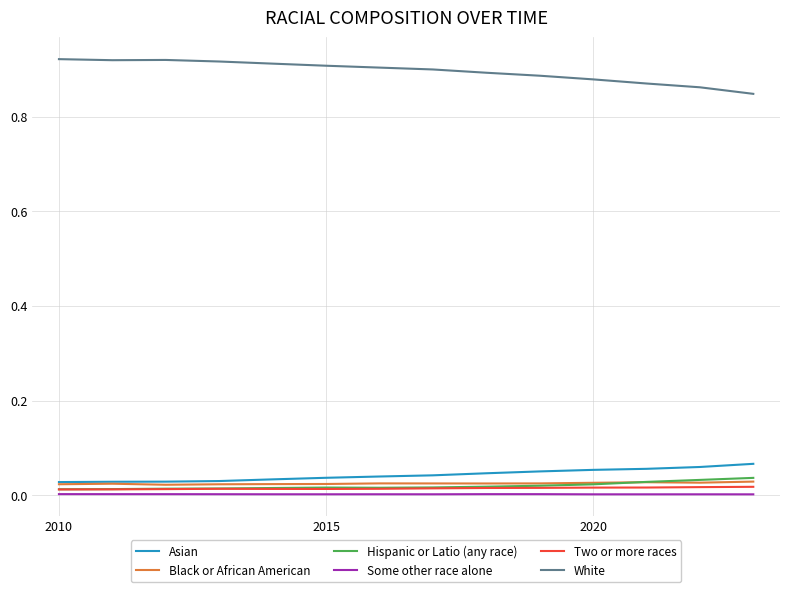

True or false: Some other race alone and Asian intersect in this chart.

False